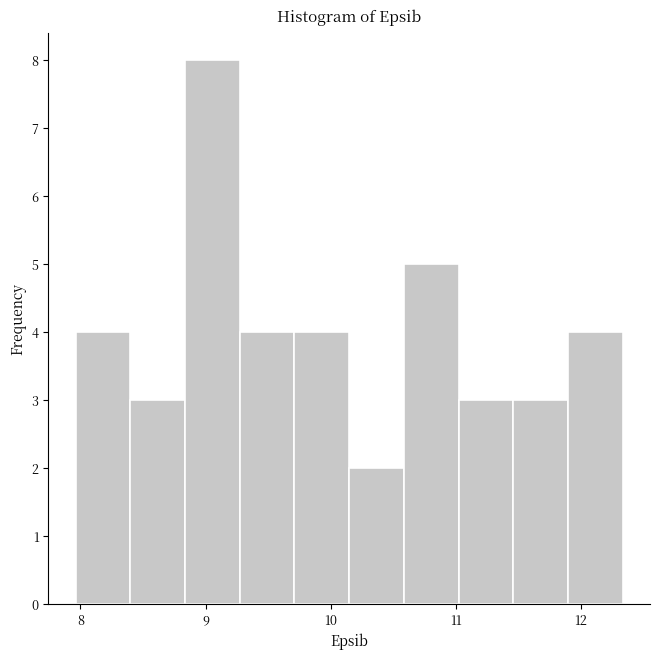

Reading left to right, list every bar in this chart as the range it spans on the x-axis followed by its height. Neither the bar edges nor the heights are printed on the chart, so give them approximately, as read against the axes.

8.0 to 8.4: 4
8.4 to 8.8: 3
8.8 to 9.3: 8
9.3 to 9.7: 4
9.7 to 10.1: 4
10.1 to 10.6: 2
10.6 to 11.0: 5
11.0 to 11.5: 3
11.5 to 11.9: 3
11.9 to 12.3: 4